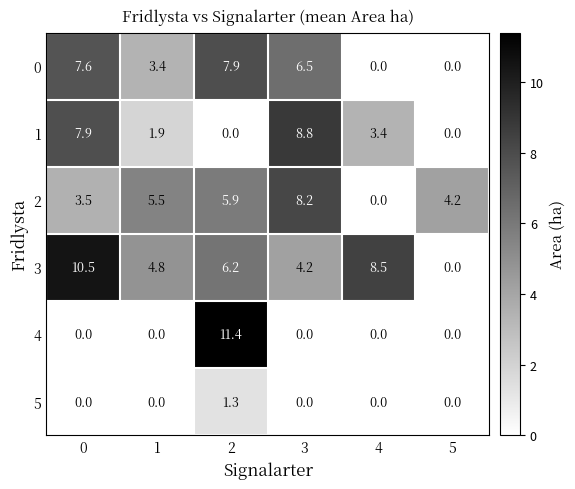

What is the approximate value of 2 at 2?

5.9